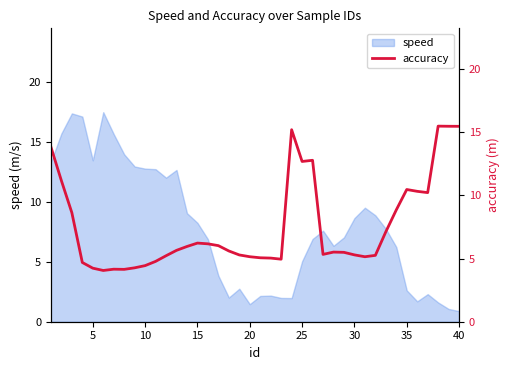

What is the lowest value of the speed series?

0.9